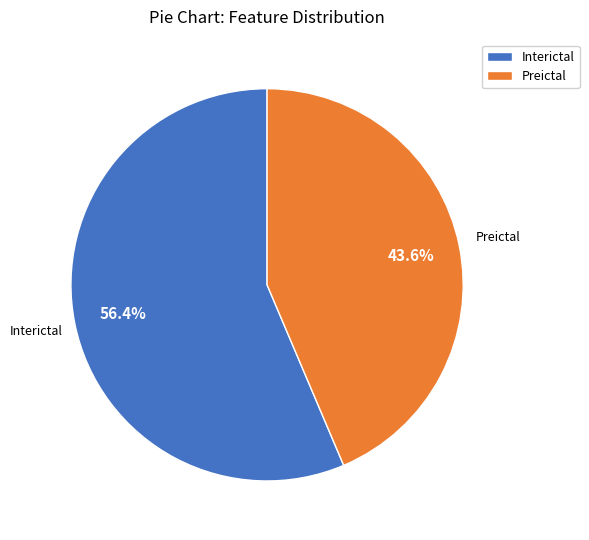

Count the number of slices in the pie.

2